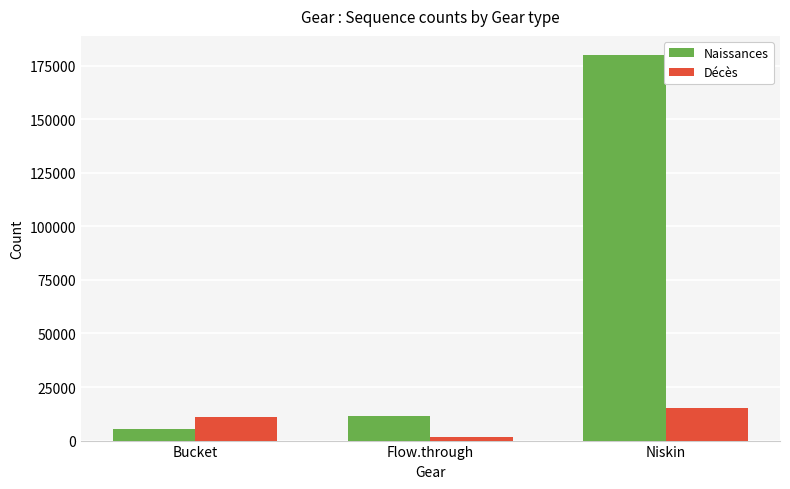

Are the bars grouped side by side (vs. stacked)?

Yes